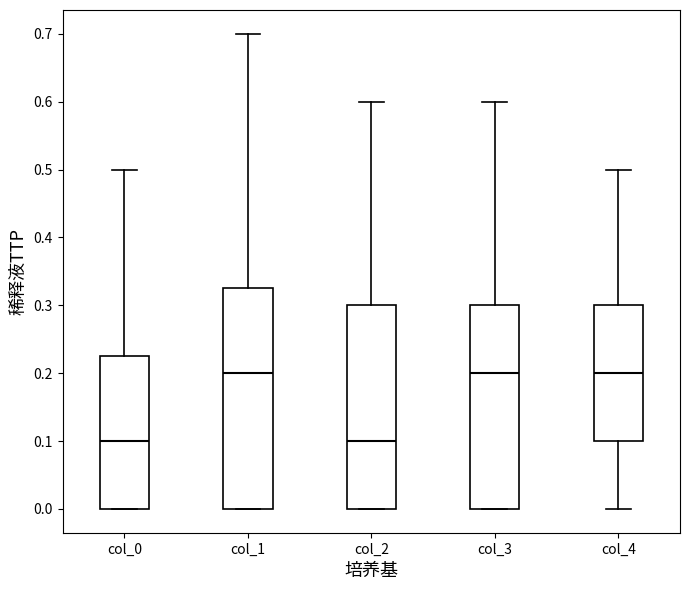

Comparing the boxes themselves (not the whiskers), which one is the tallest?

col_1